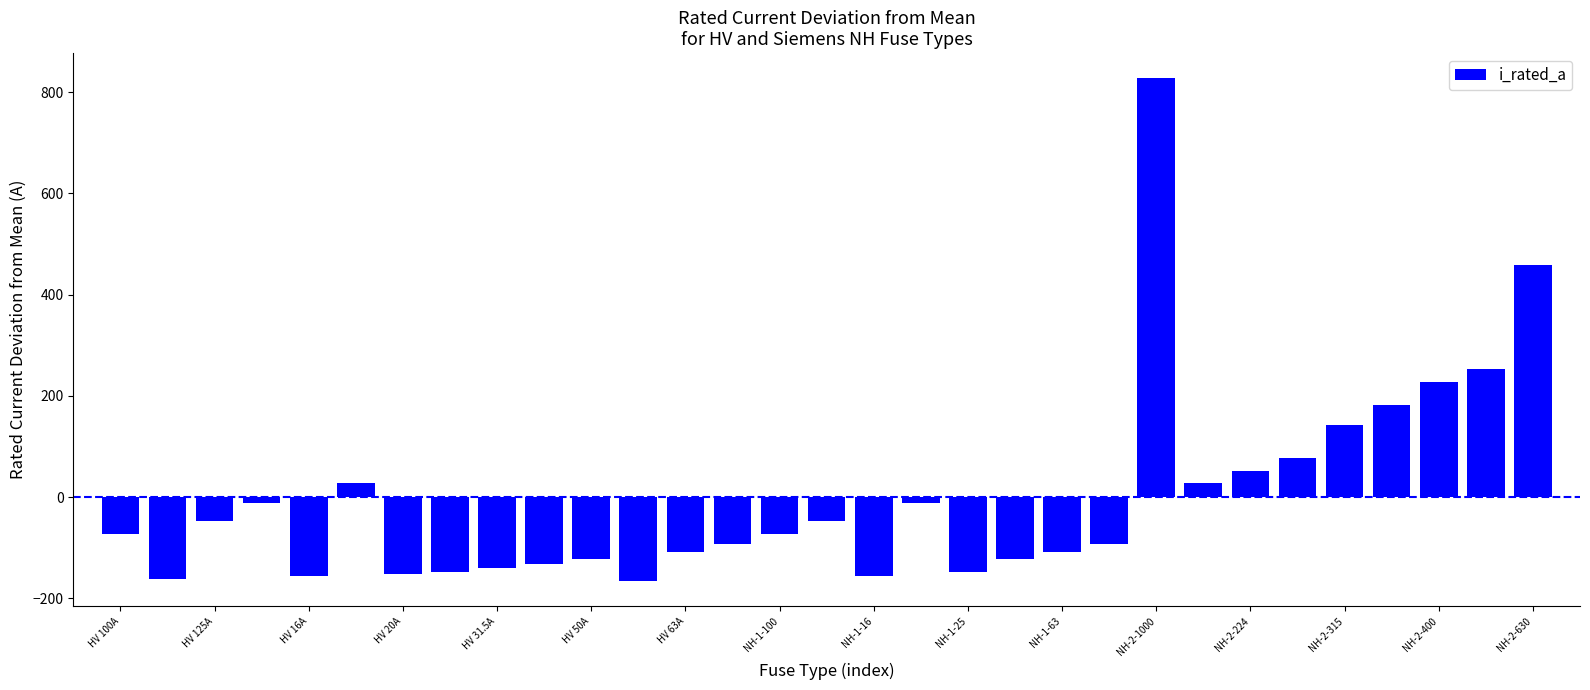

What is the difference between the second highest and second lowest values?

620.0